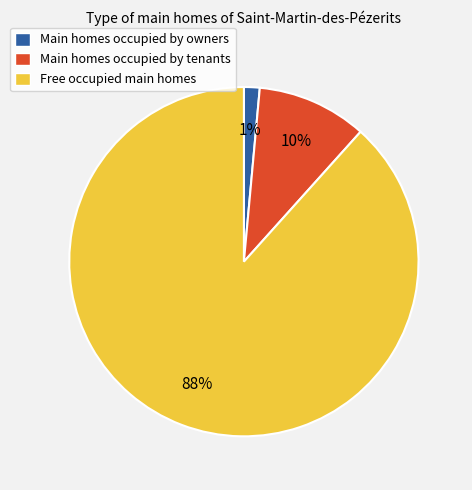

What is the largest slice in the pie chart?

Free occupied main homes